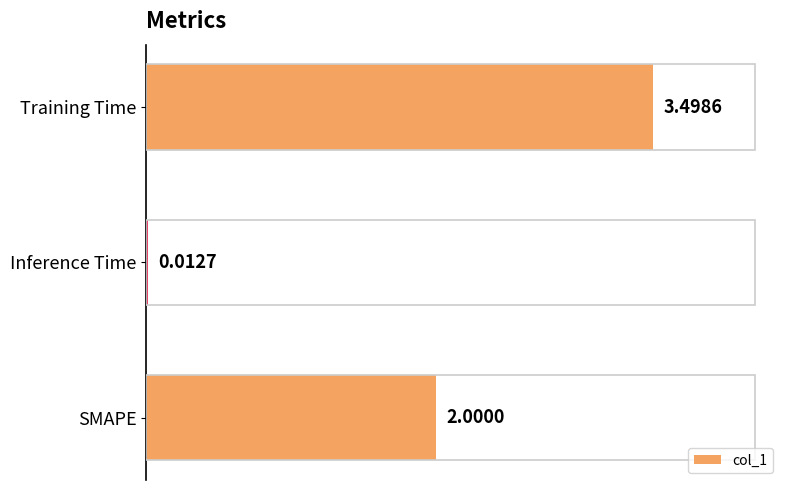

Which has a higher value, SMAPE or Inference Time?

SMAPE